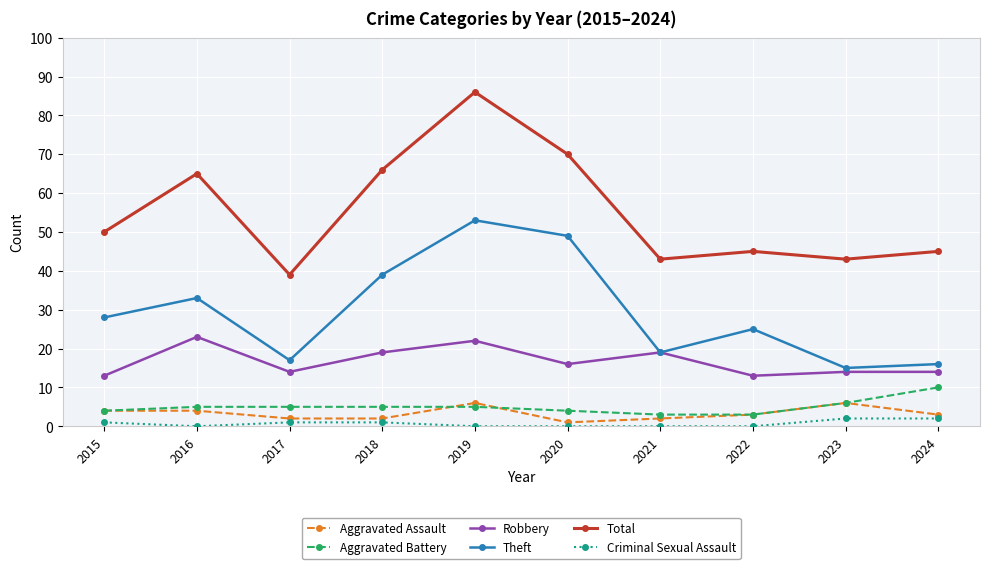

Which label corresponds to the largest value in the chart?

2019